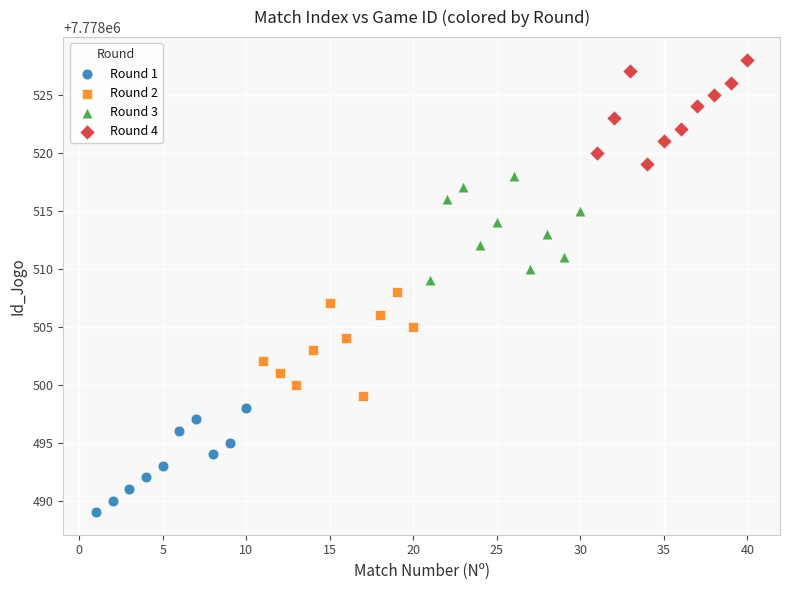

Which series reaches the maximum Y coordinate?

Round 4